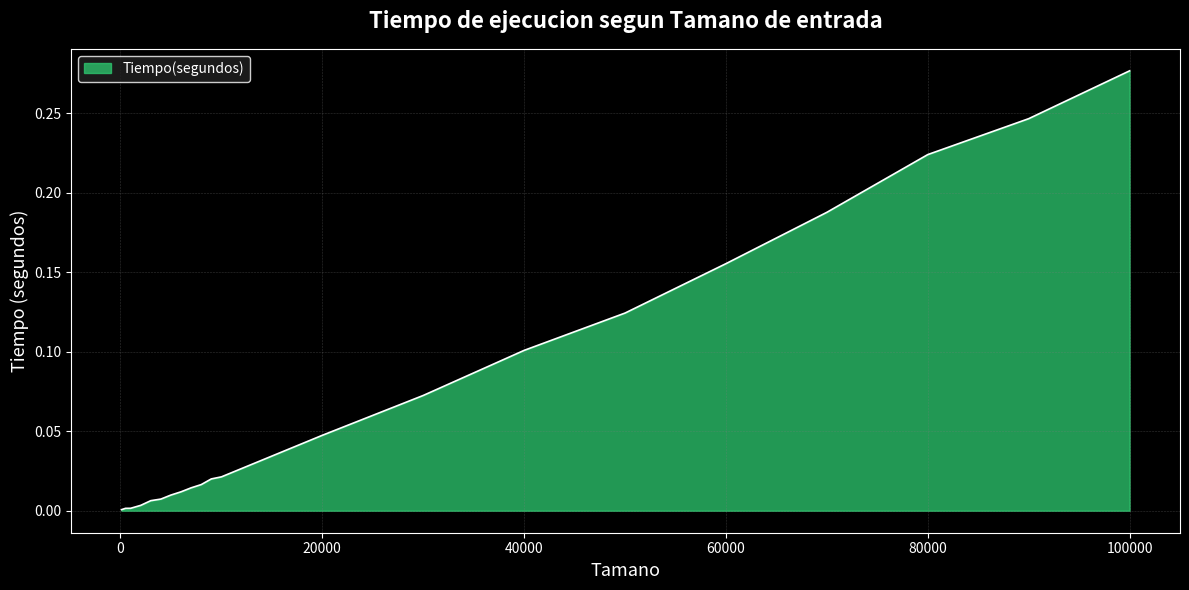

How many lines are shown in the chart?

1